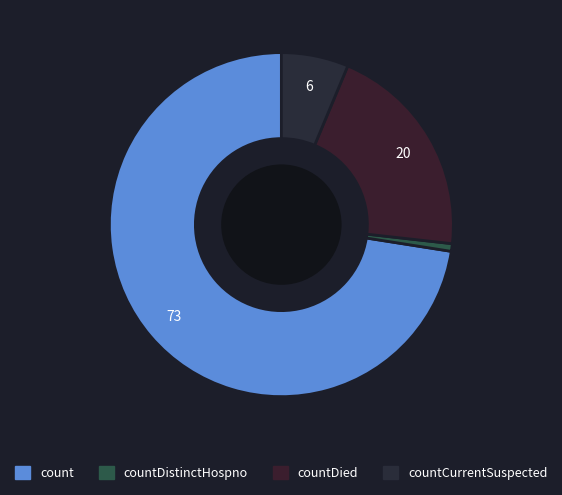

What is the majority slice?

count